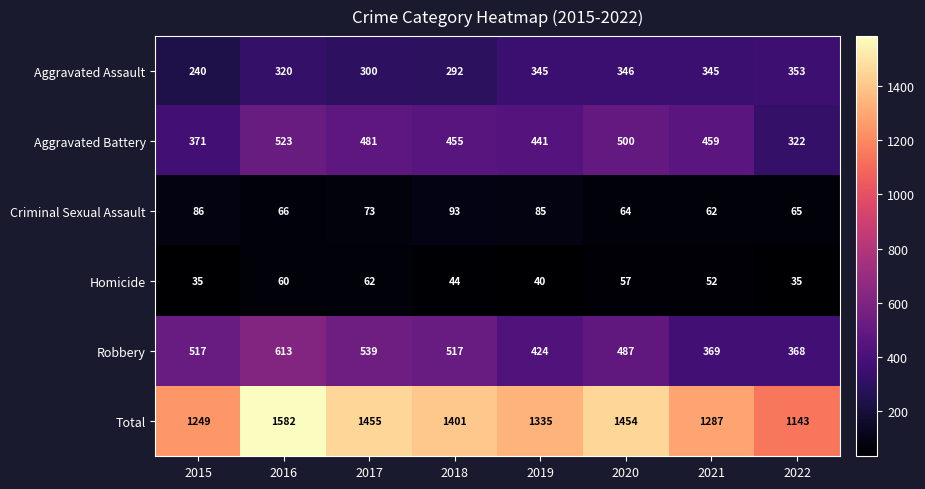

What is the greatest value displayed?

1582